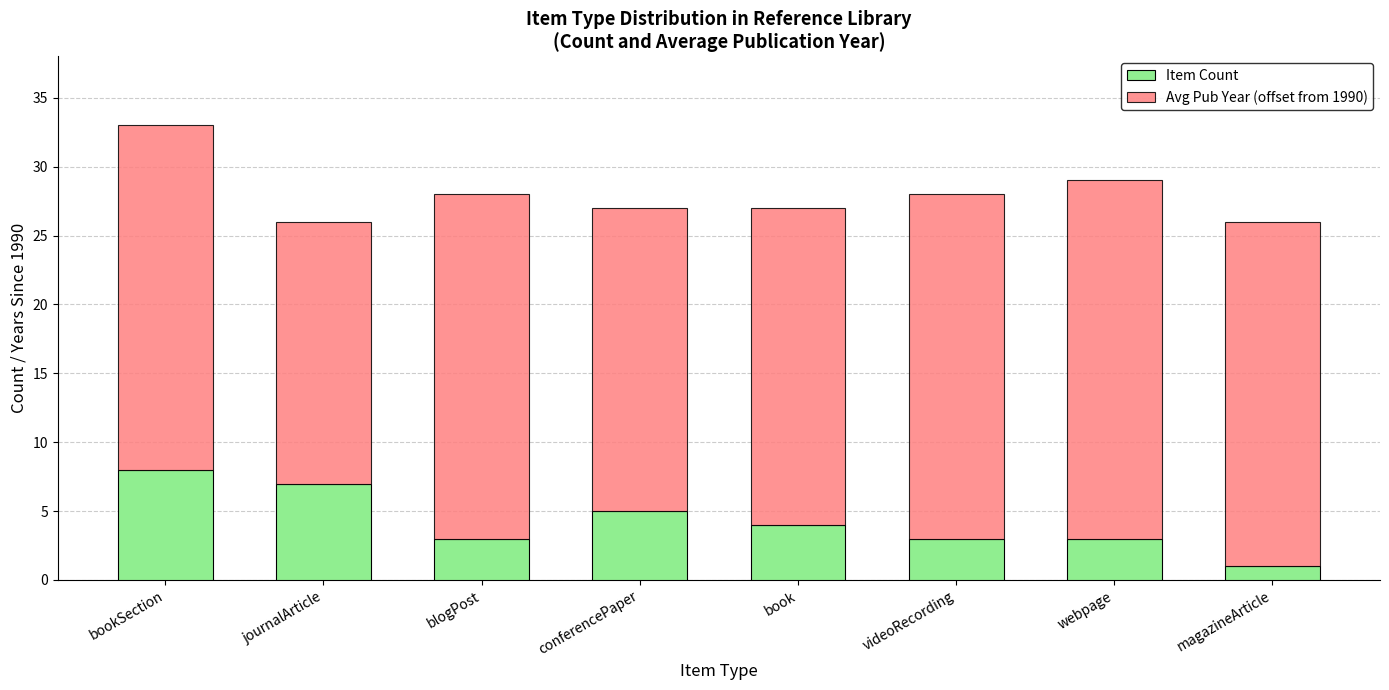

What is the average value of the Item Count series?

4